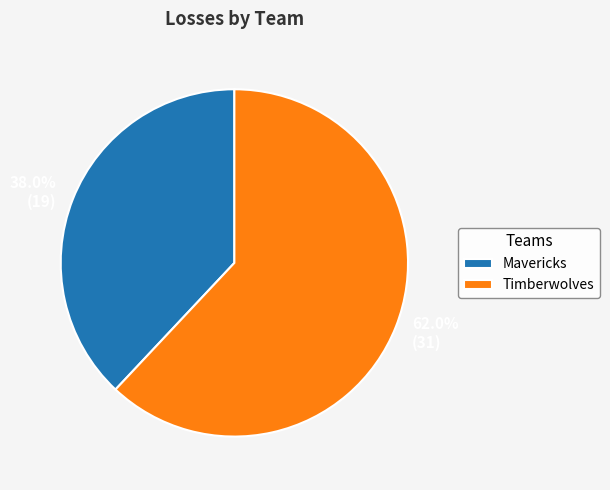

Which category has the smallest portion of the pie?

Mavericks